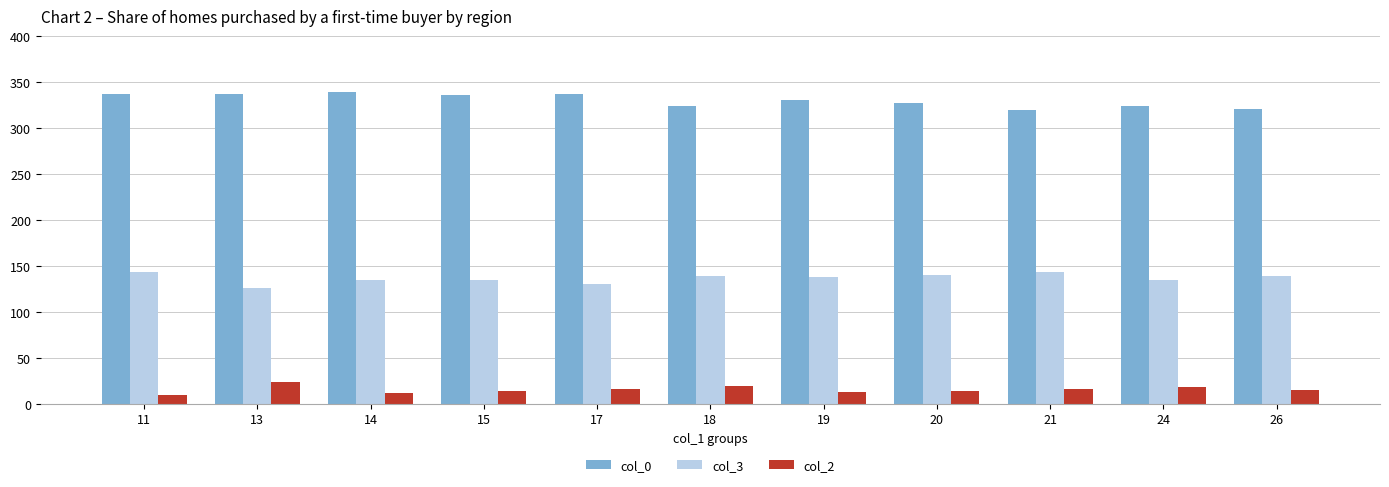

Where does the col_2 series first go above 14?

13